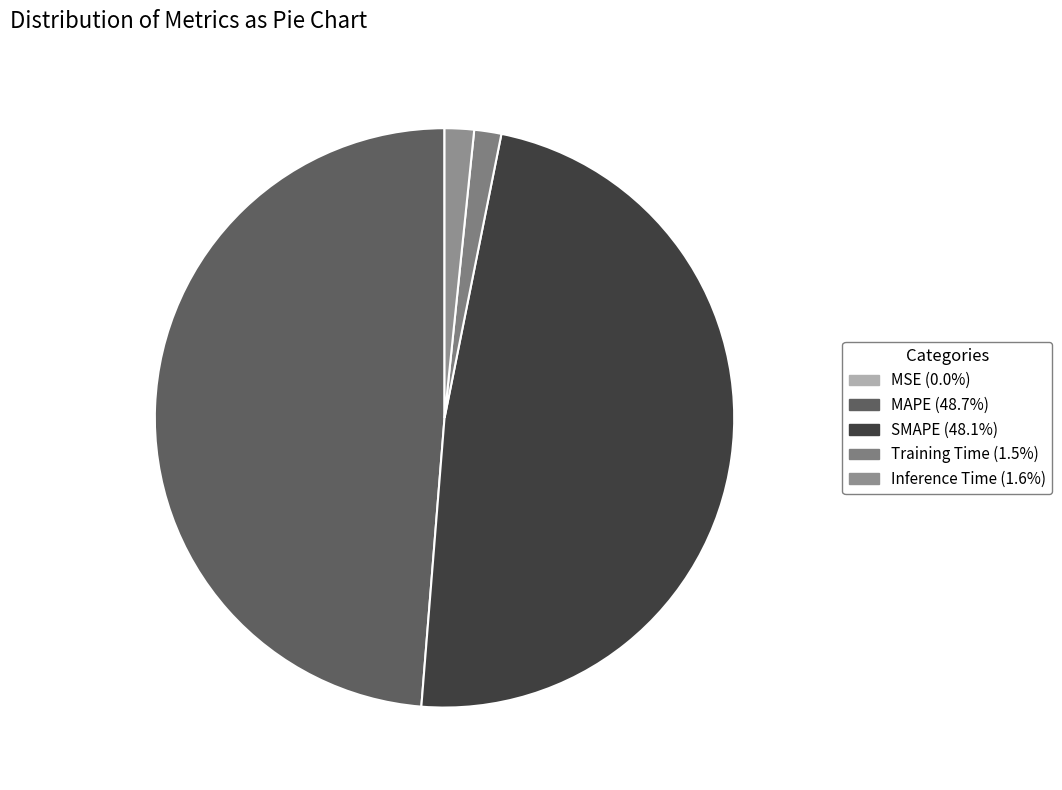

Which slice is the smallest?

MSE